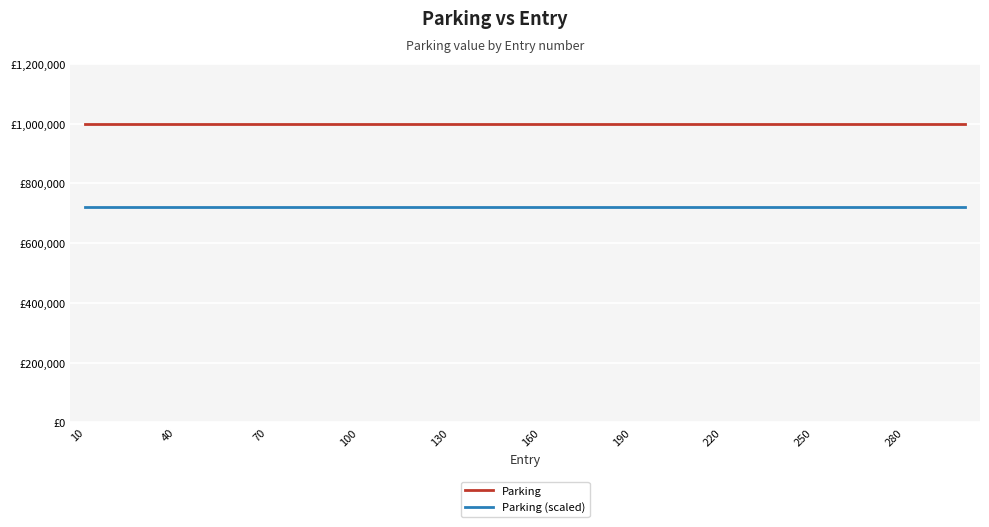

What are all the series names shown in the legend?

Parking, Parking (scaled)